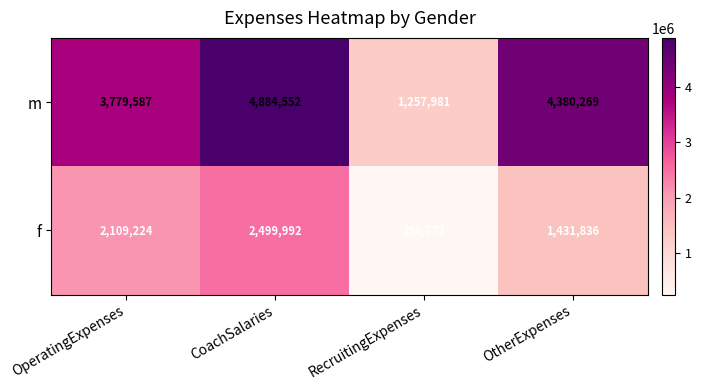

Reading left to right, transcribe all the data shown in this chart.

m: OperatingExpenses=3779587	CoachSalaries=4884552	RecruitingExpenses=1257981	OtherExpenses=4380269
f: OperatingExpenses=2109224	CoachSalaries=2499992	RecruitingExpenses=250772	OtherExpenses=1431836